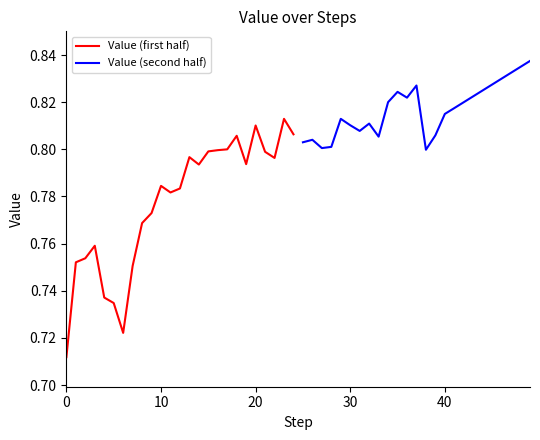

True or false: Value (first half) and Value (second half) intersect in this chart.

False